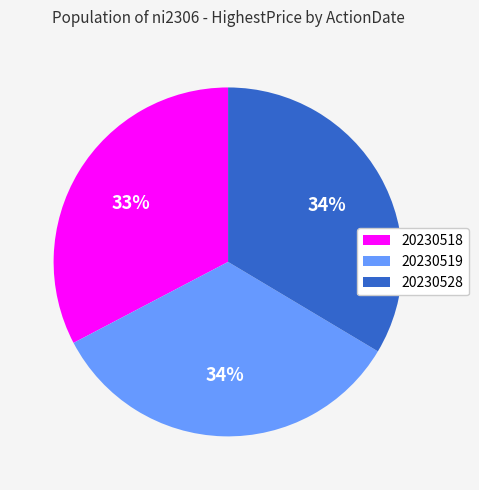

What percentage is the 20230528 slice, to the nearest percent?

34%